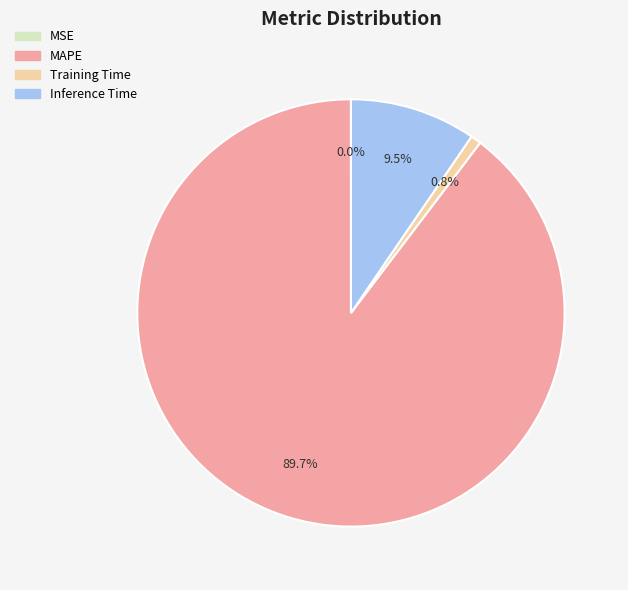

What percentage is NOT represented by MAPE?

10.3%